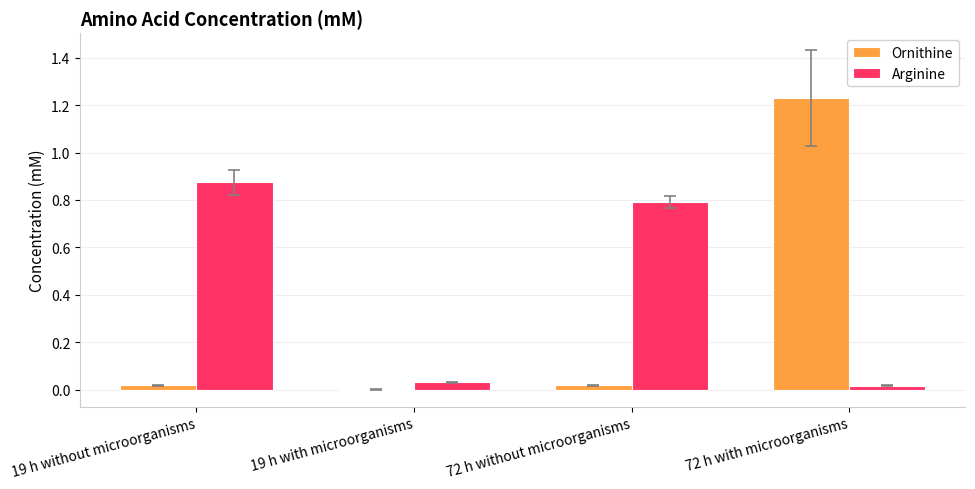

What is the sum of all Arginine values?

1.7